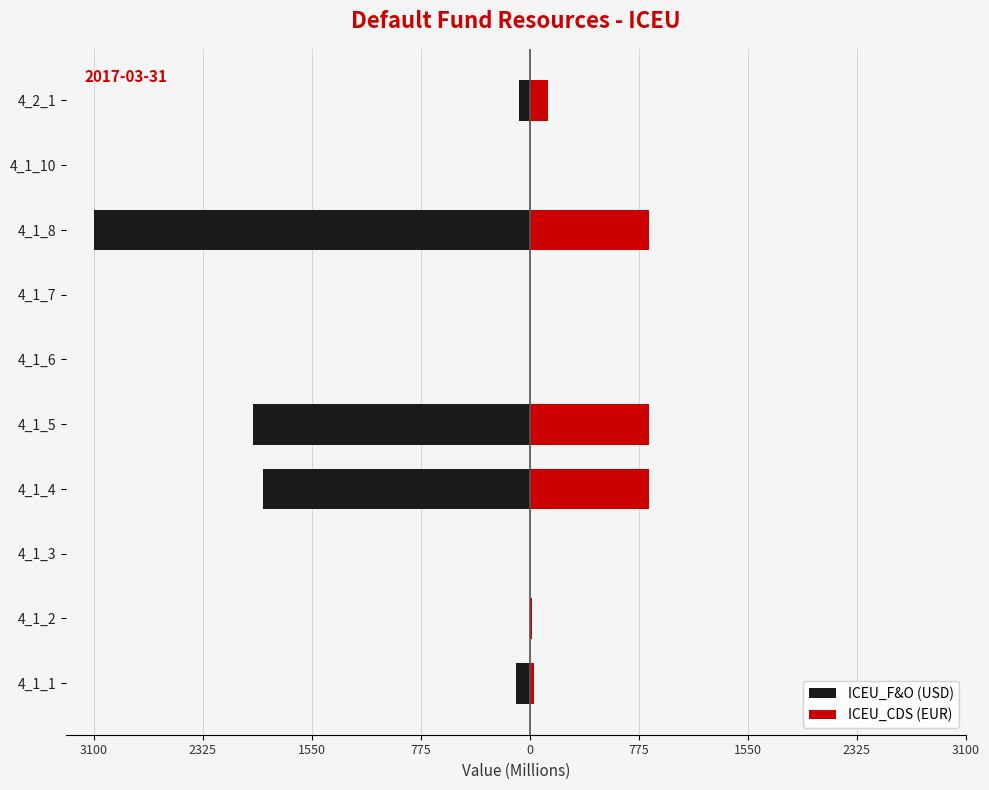

True or false: ICEU_F&O (USD) has a value of 0.0 at 4_1_6.

True